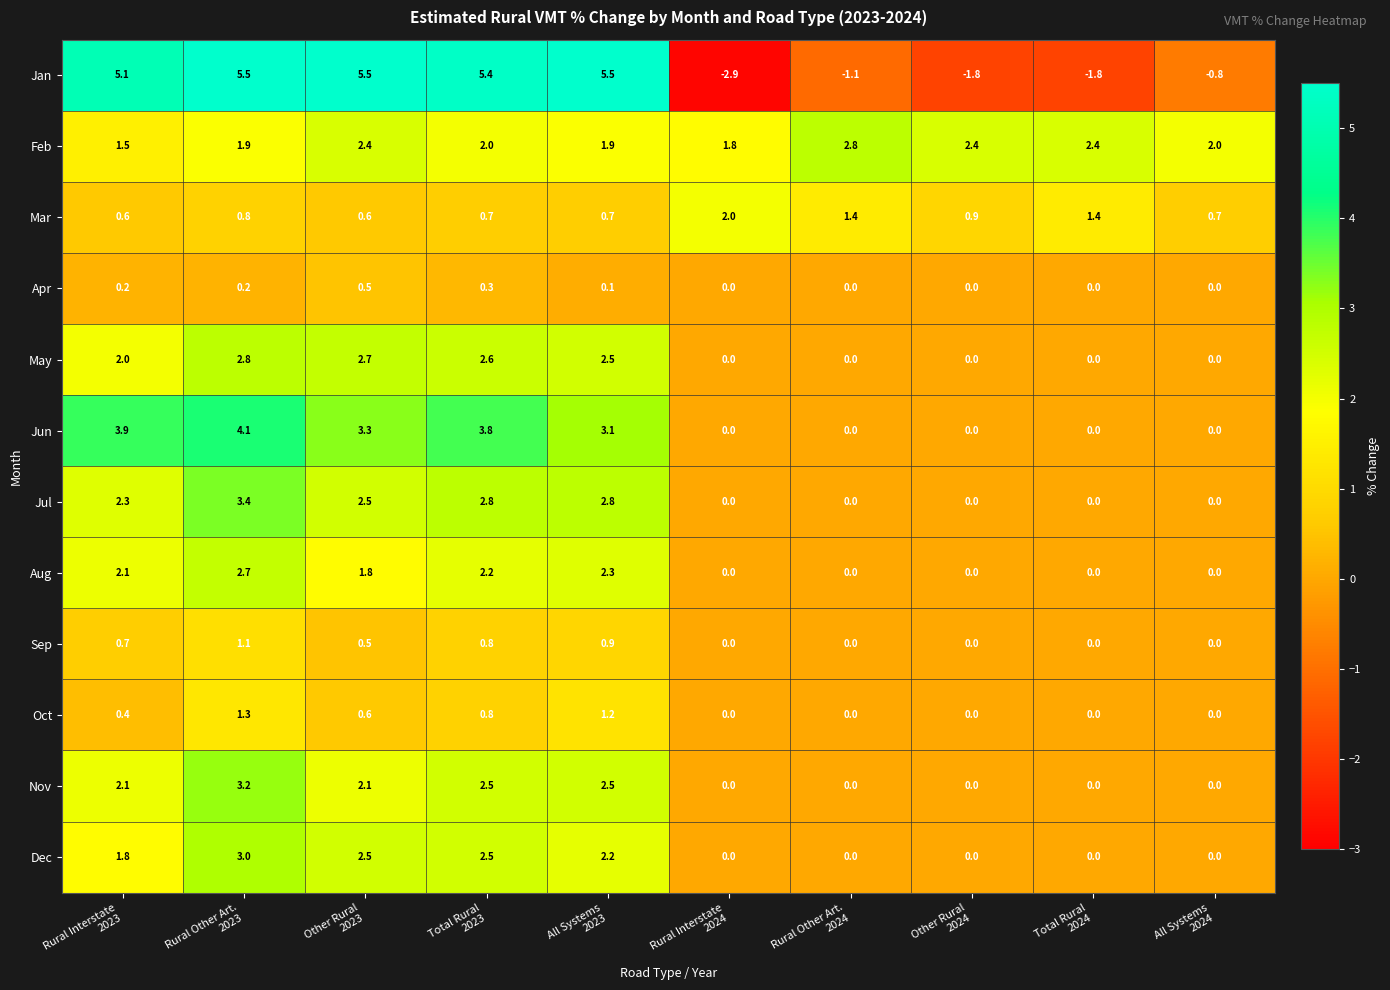

What is the difference between the maximum and minimum values in the Jan series?

8.4